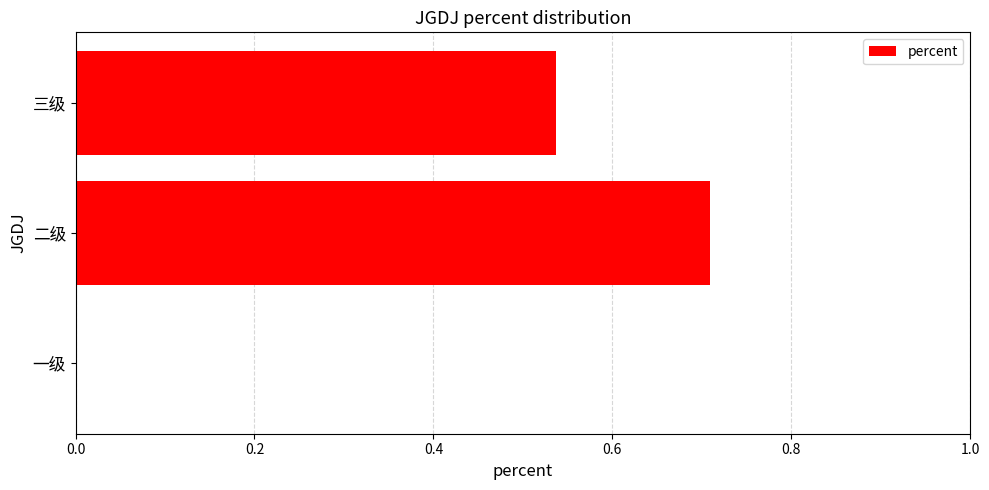

Count the values in the range 0 to 1.

3